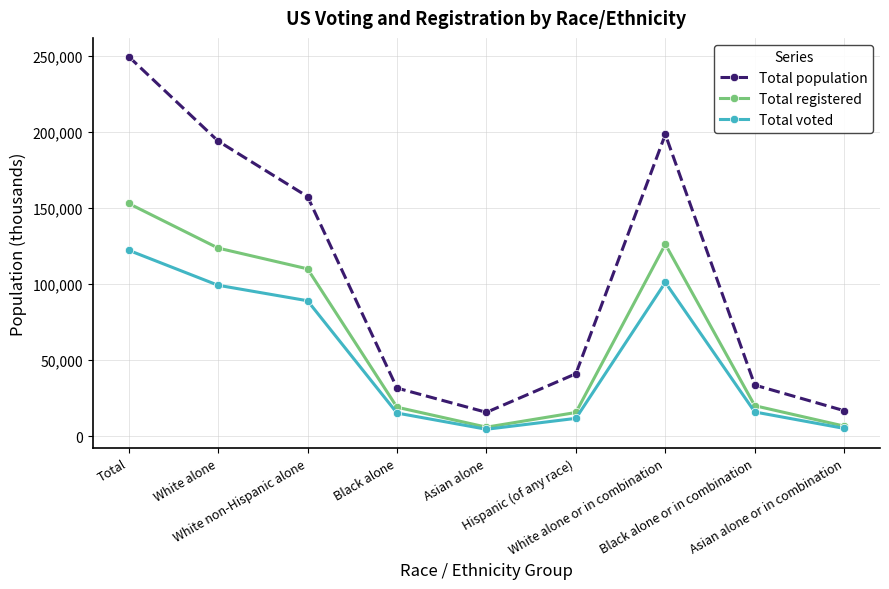

The Total voted series shows 176969 at White alone or in combination. True or false?

False